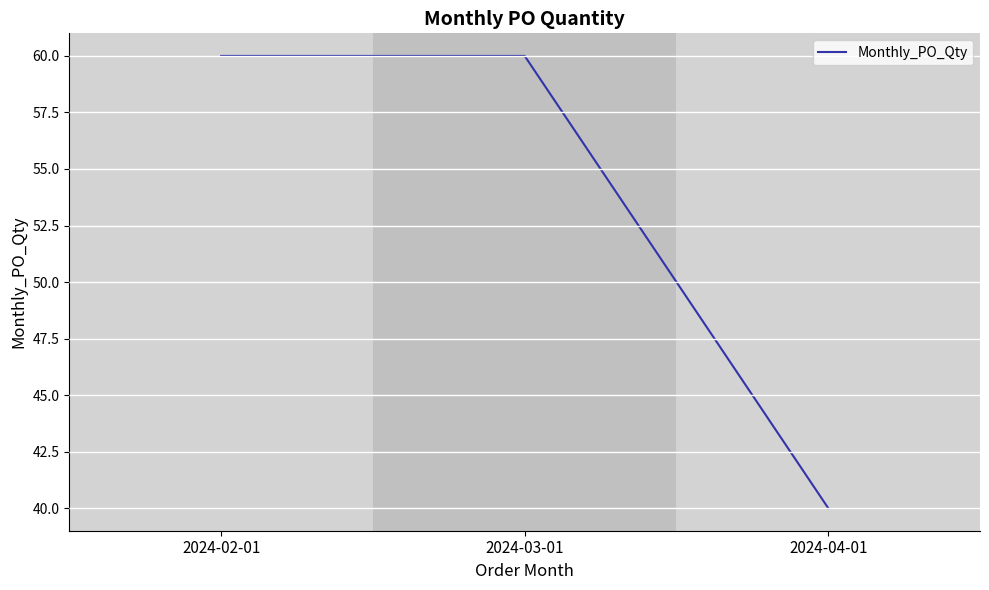

What is the maximum value shown in the chart?

60